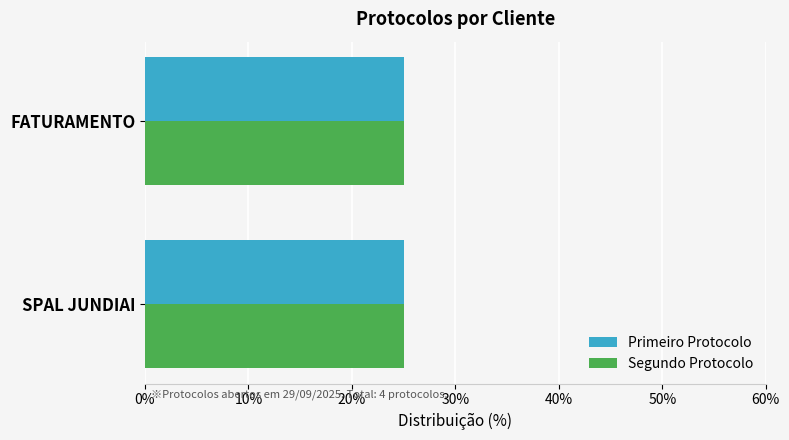

What is the sum of all Primeiro Protocolo values?

50.0